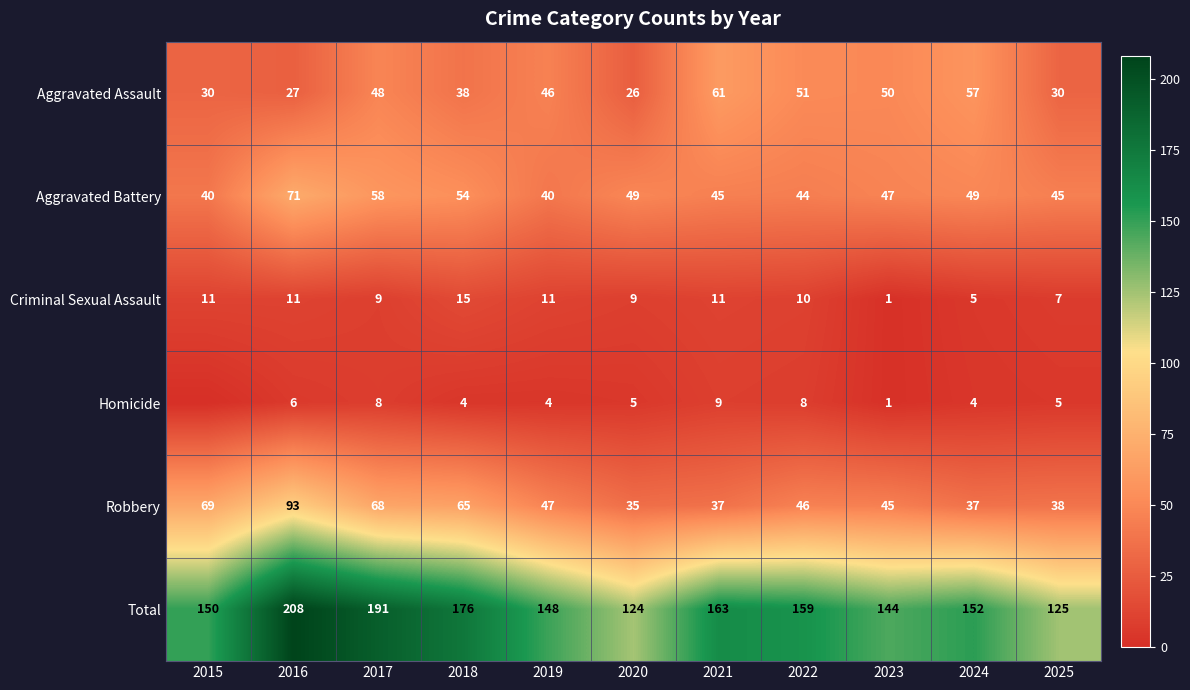

The value of Aggravated Assault at 2015 is 14. True or false?

False